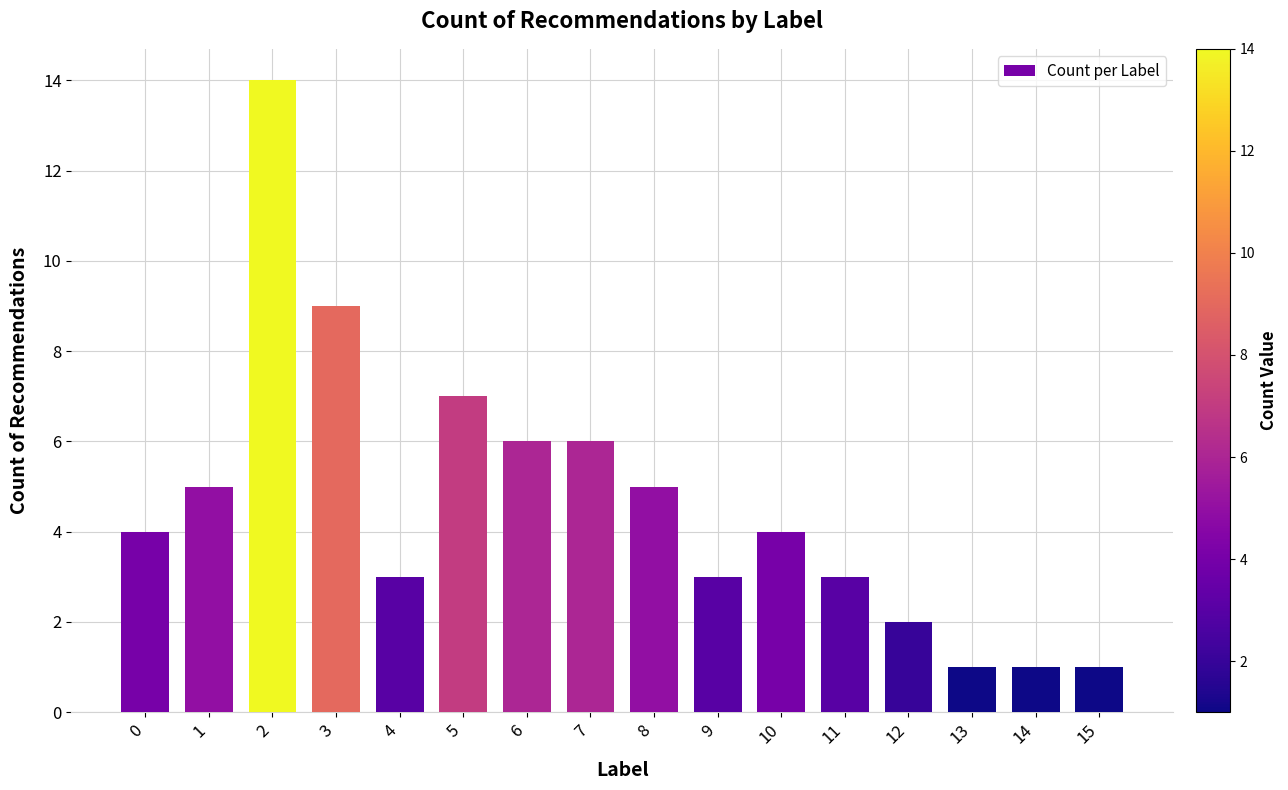

What is the ratio of the value at 3 to the value at 4?

3.0